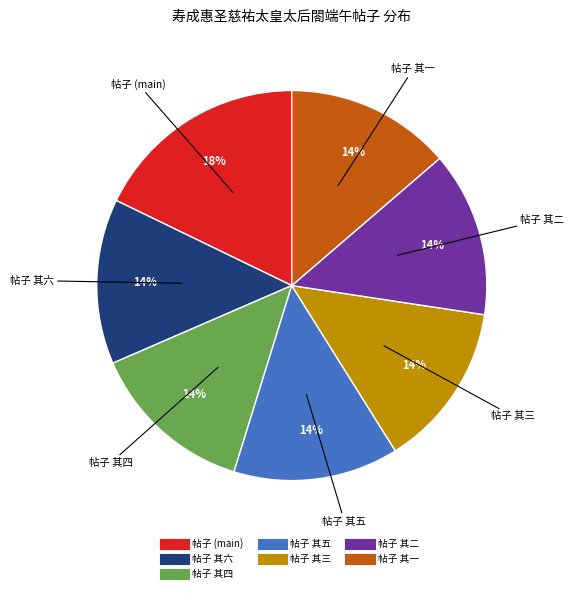

To the nearest percent, what is the difference between the largest and smallest slice percentages?

4%